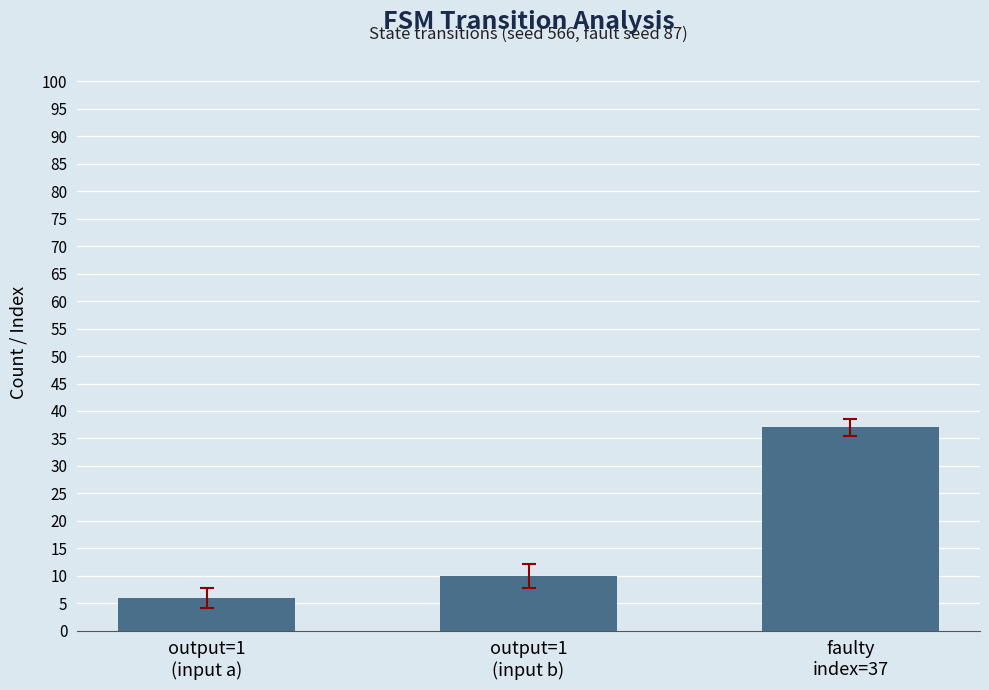

Rank the categories by value from lowest to highest.

output=1
(input a), output=1
(input b), faulty
index=37